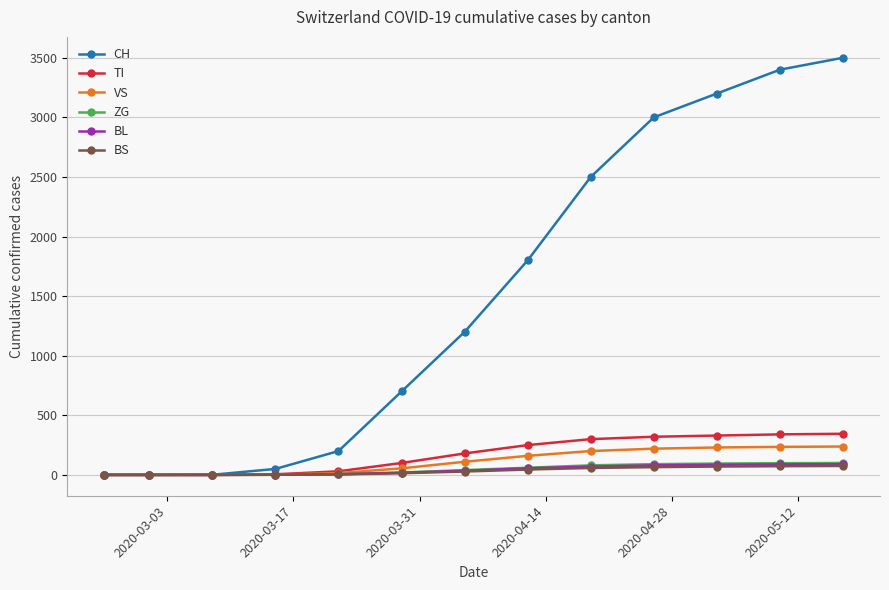

Count the number of categories in the chart.

13